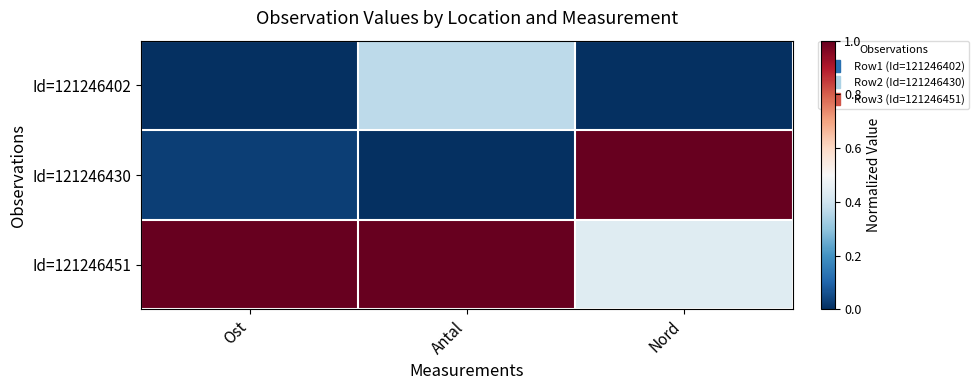

Count the number of categories in the chart.

3